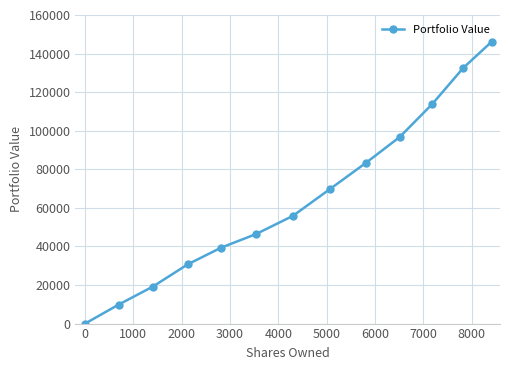

What is the difference between the maximum and second lowest values?

136352.2